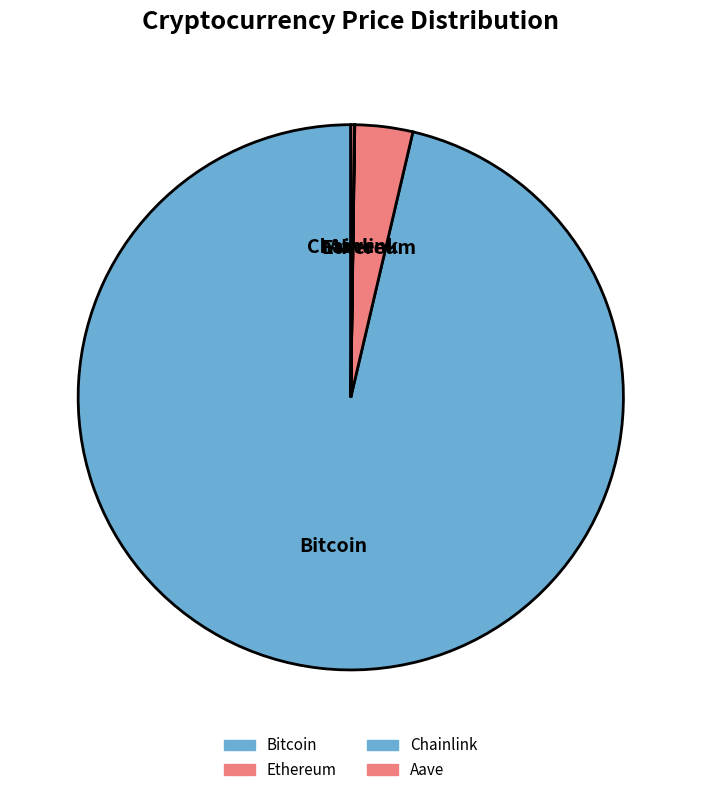

Combined, do Ethereum and Bitcoin account for over 50%?

Yes